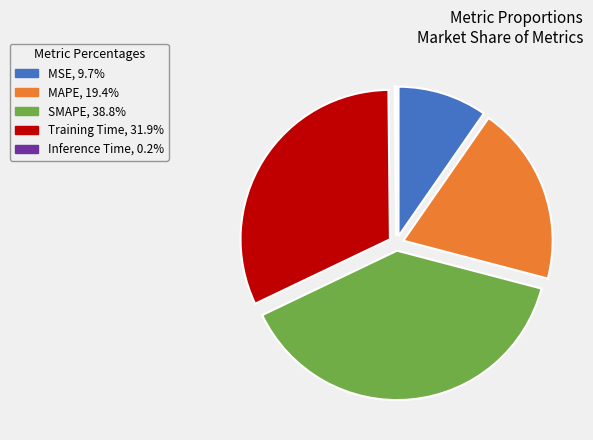

What is the largest slice in the pie chart?

SMAPE